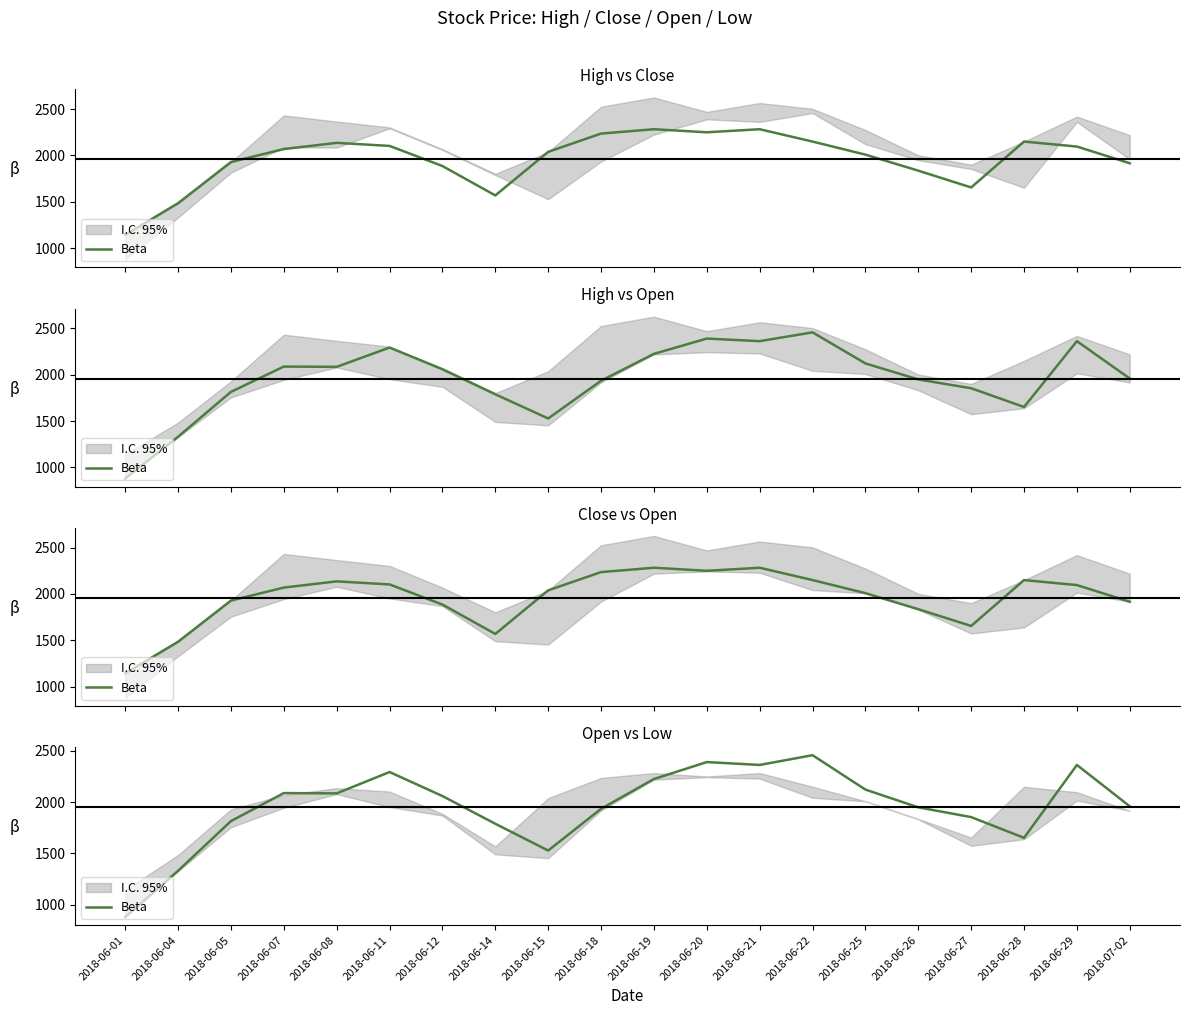

Where does the data first go above 2059?

2018-06-07